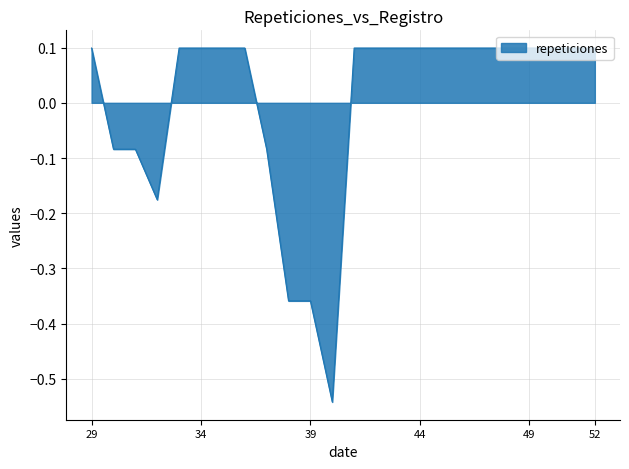

What is the difference between the maximum and minimum values?

0.6